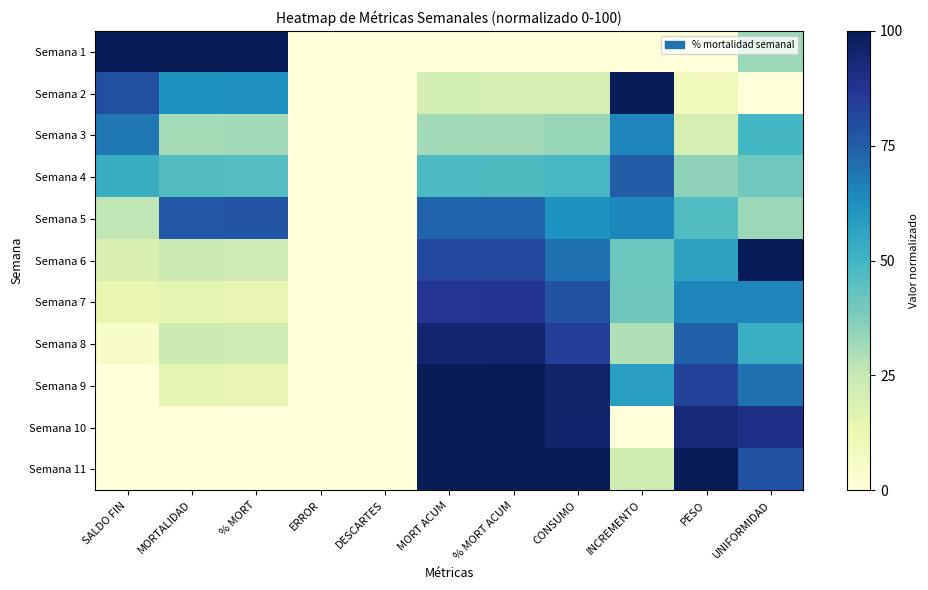

At how many categories does at least one series exceed 5?

9